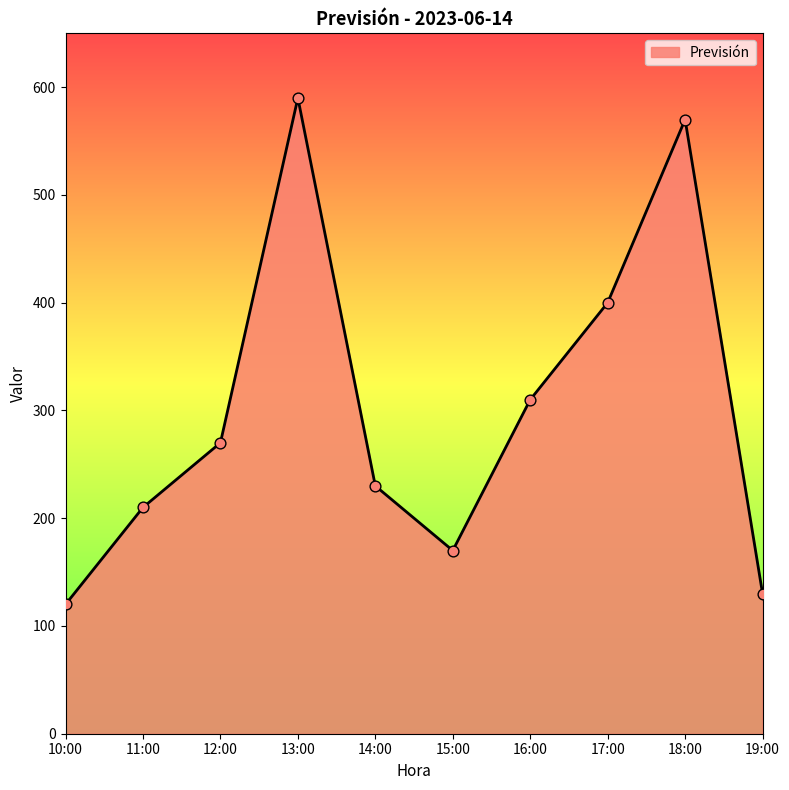

What is the ratio of the value at 15:00 to the value at 14:00?

0.7